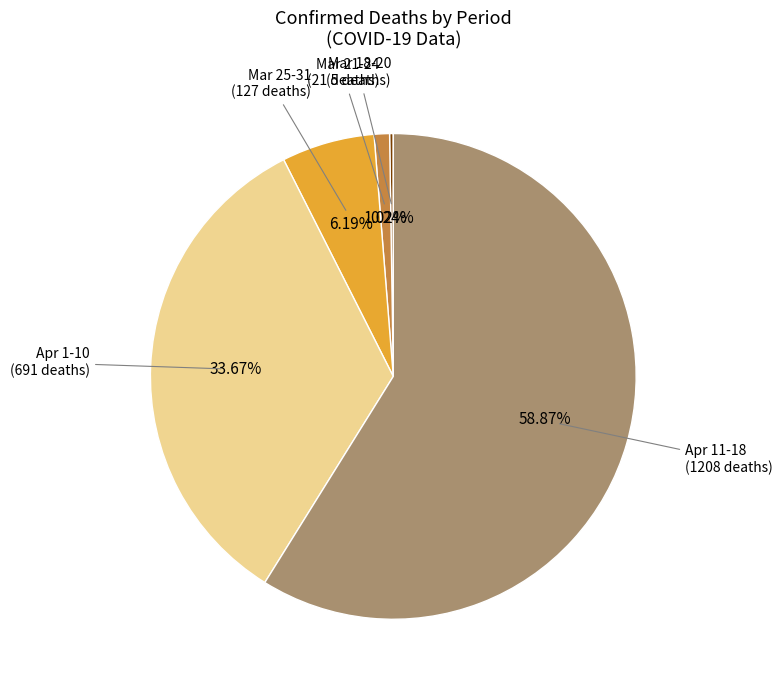

Is the sum of Apr 1-10 (691 deaths) and Apr 11-18 (1208 deaths) greater than half?

Yes